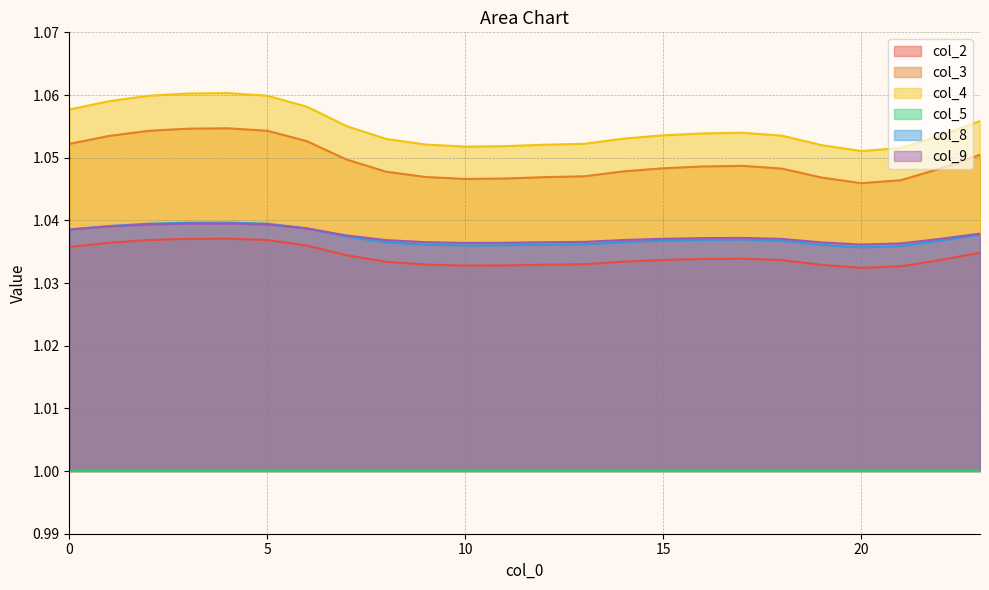

Does the chart display data point markers on the line(s)?

No